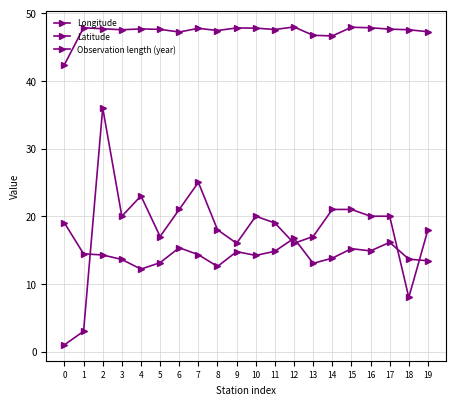

How many lines are shown in the chart?

3